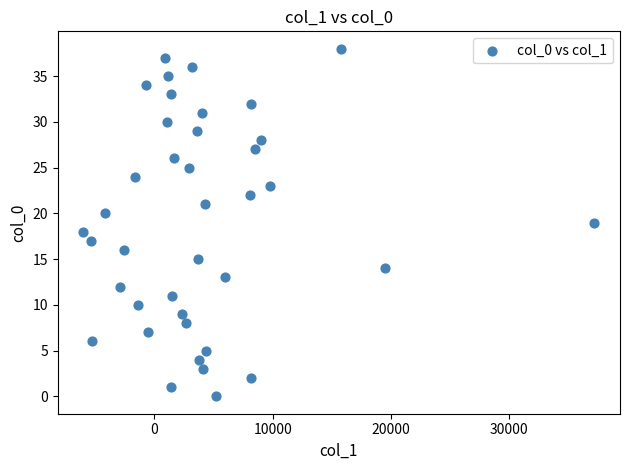

What is the range of Y values (max minus min)?

38